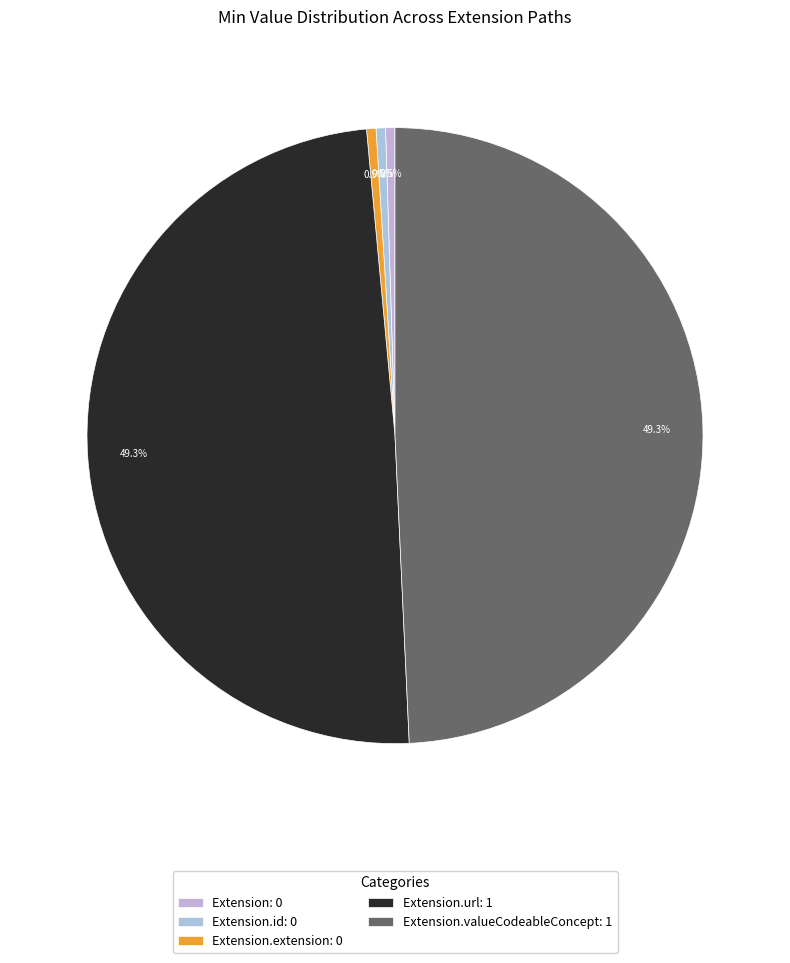

How many segments does this pie chart have?

5